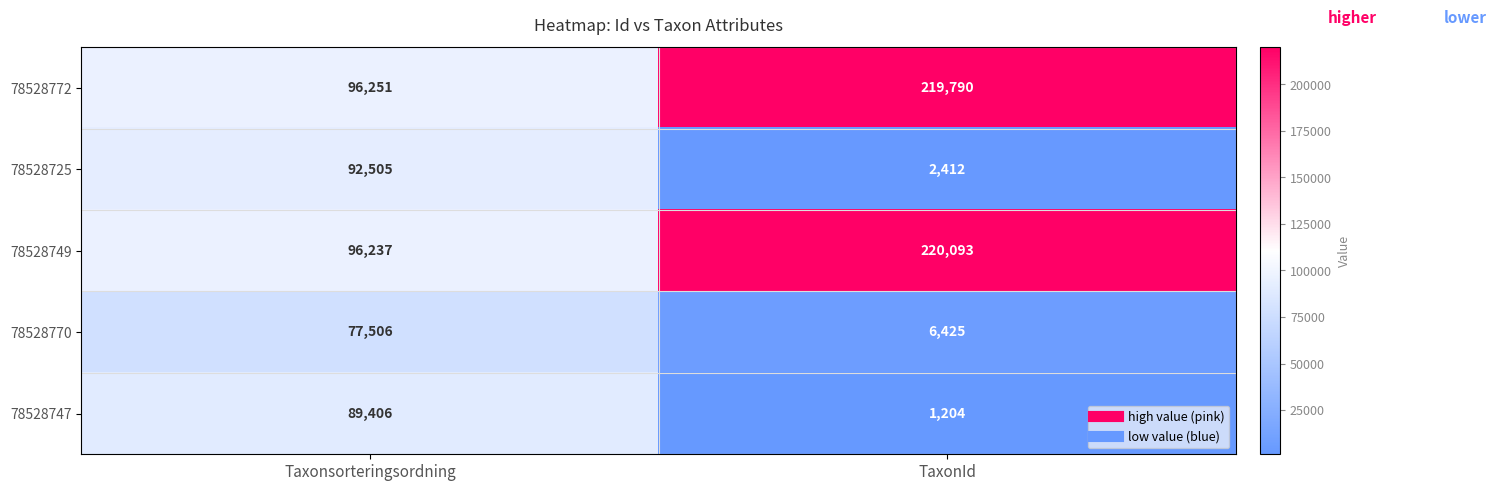

Reading left to right, list all the values displayed in this chart.

78528772: 96251	219790
78528725: 92505	2412
78528749: 96237	220093
78528770: 77506	6425
78528747: 89406	1204